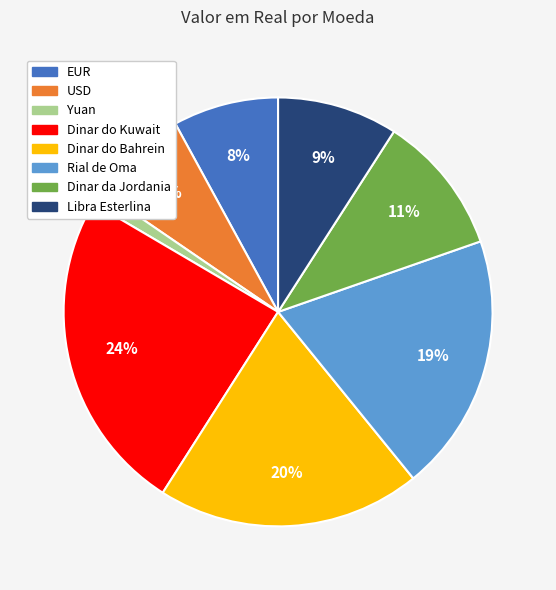

Does Rial de Oma account for over 50% of the chart?

No